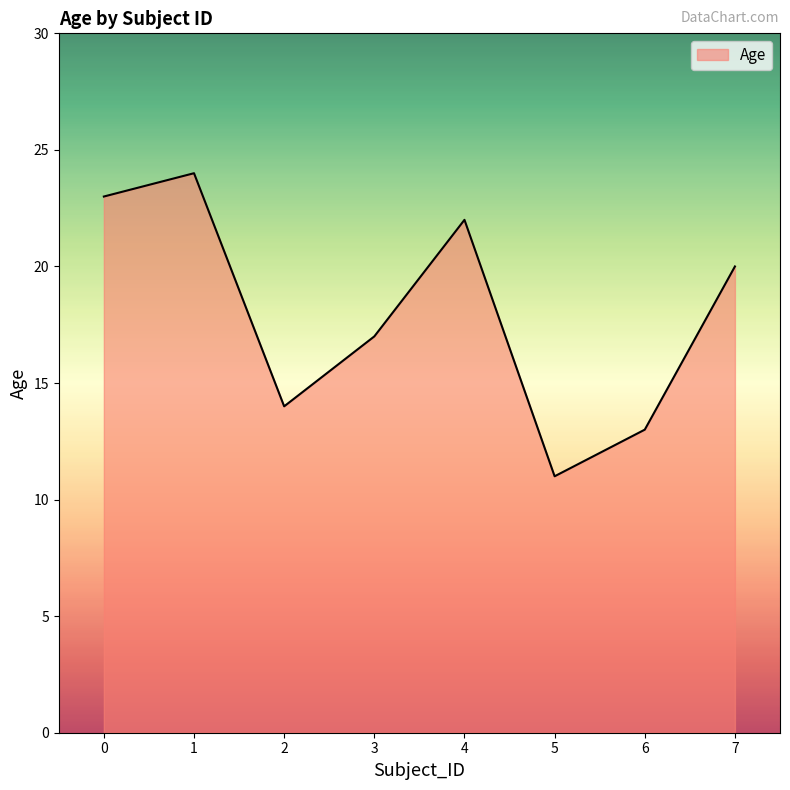

Between 2 and 5, which is larger?

2